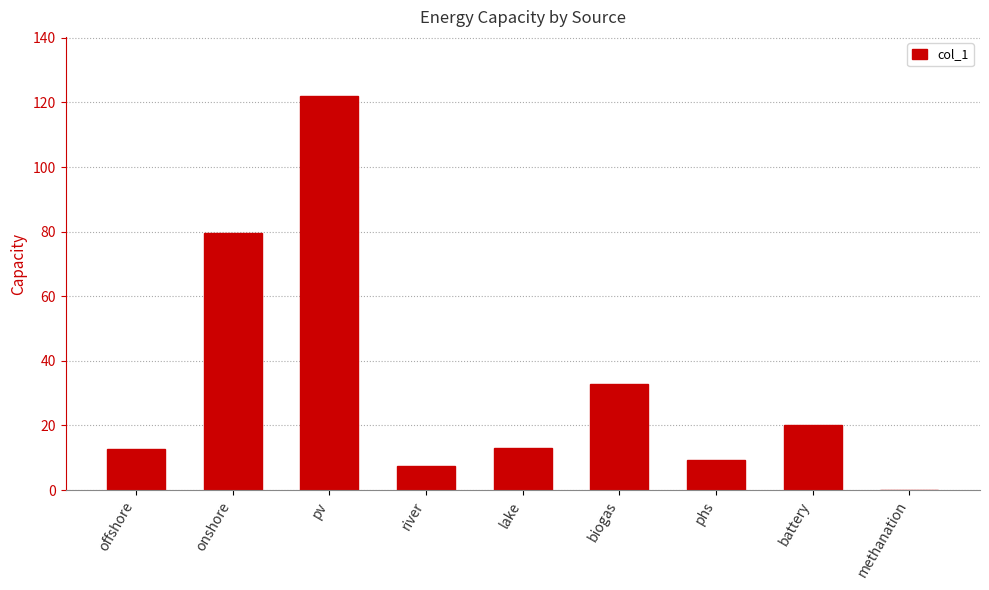

What is the sum of all values?

297.2